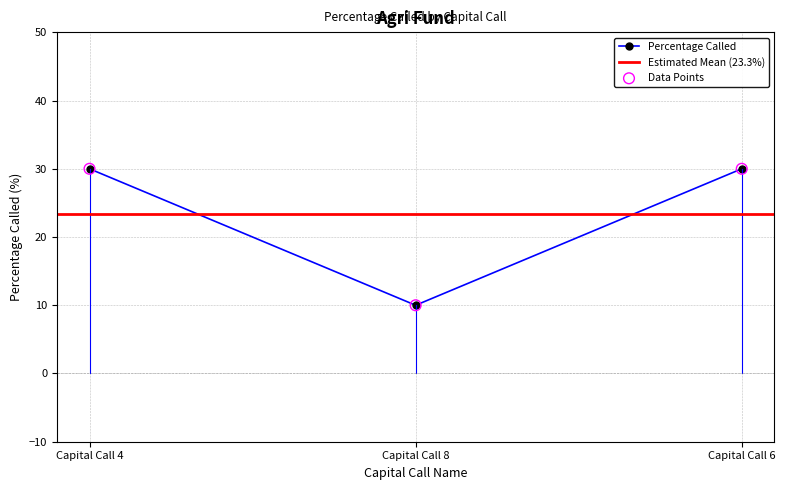

What is the change in value from Capital Call 4 to Capital Call 8?

-20